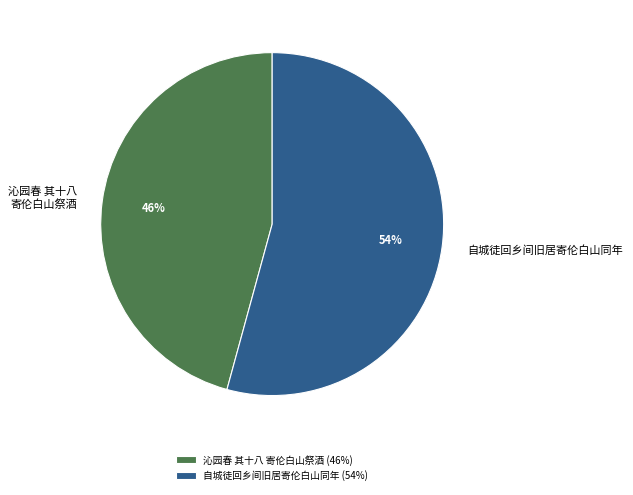

To the nearest percent, what is the difference between the largest and smallest slice percentages?

8%